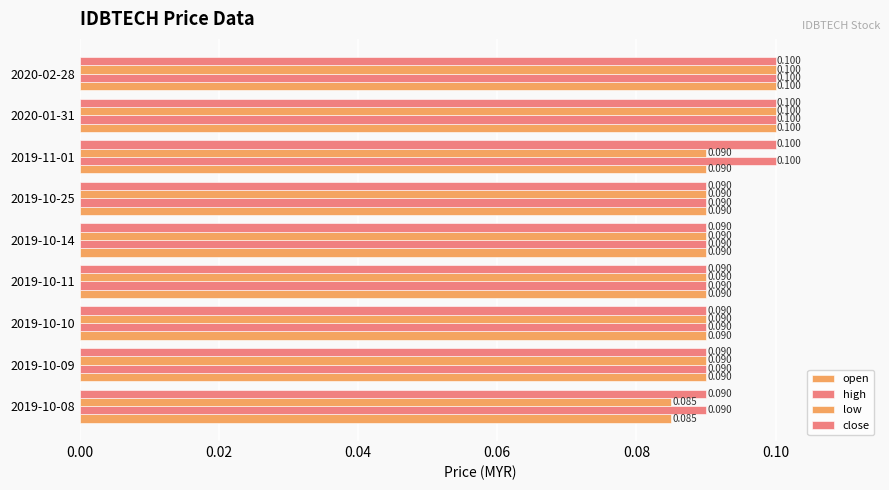

Count the number of data series in this chart.

4